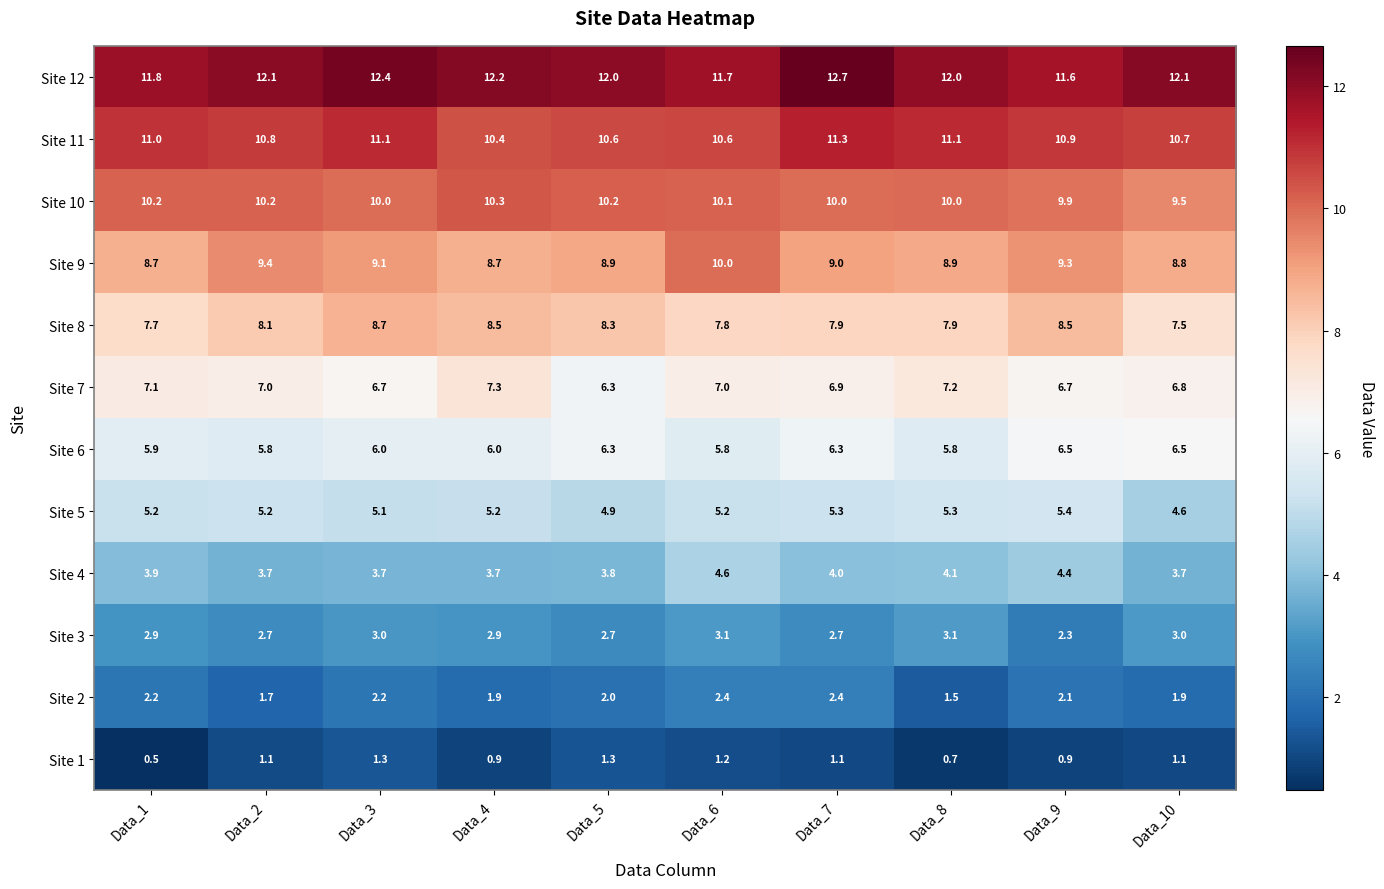

Which series has the widest spread of values?

Site 9